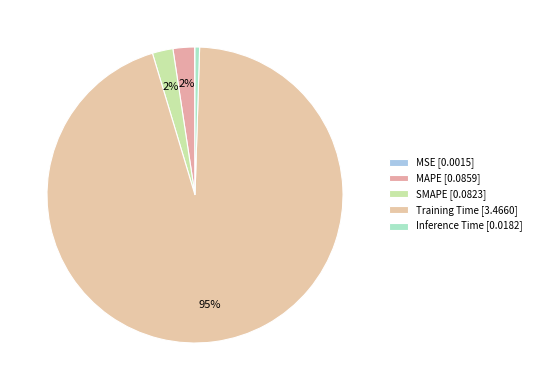

What is the smallest slice in the pie chart?

MSE